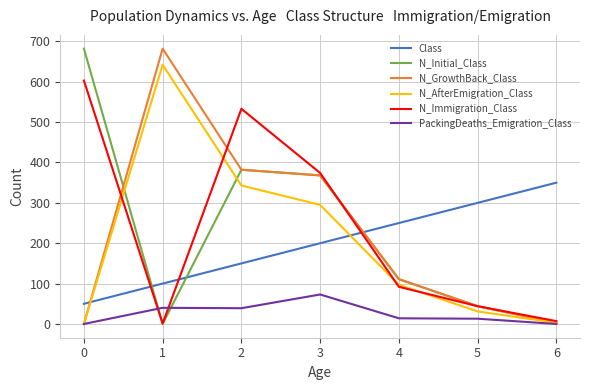

At which label does N_Immigration_Class first exceed 92?

0